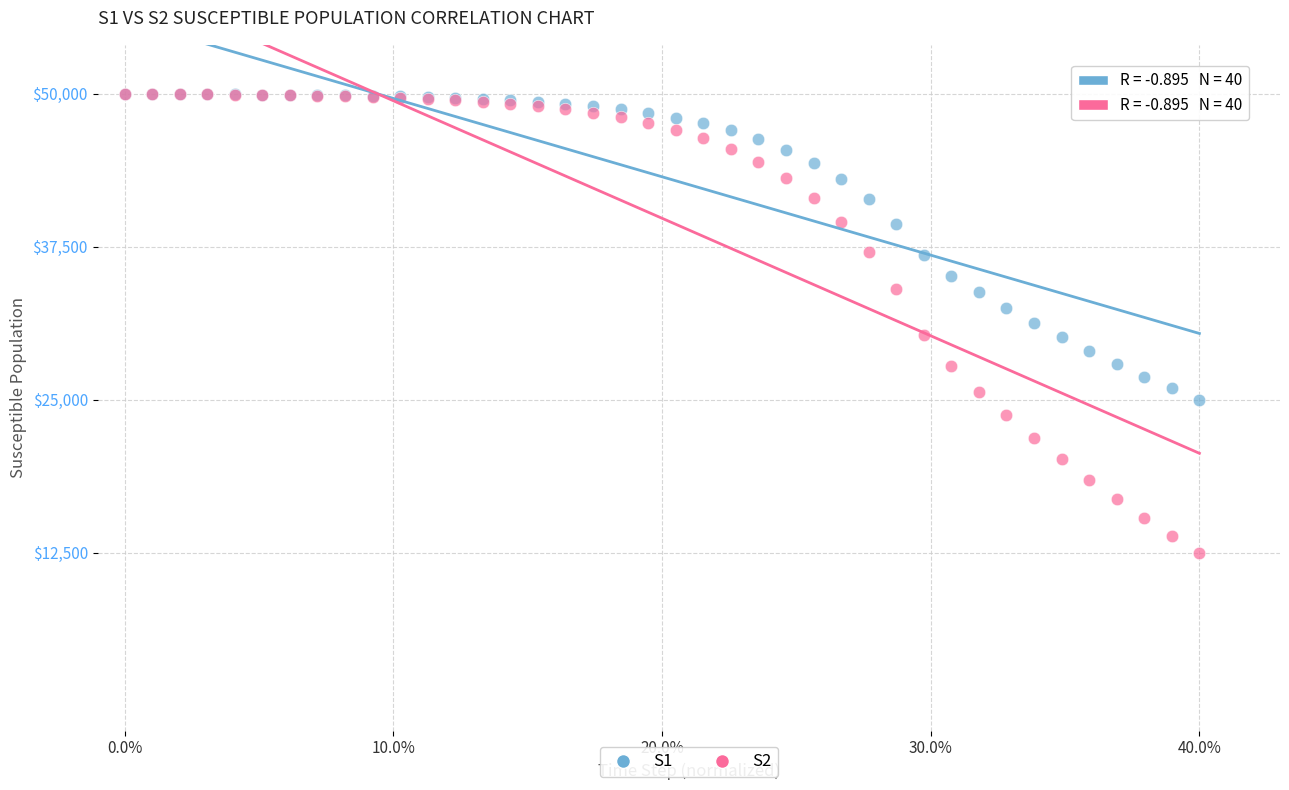

Which series reaches the minimum Y coordinate?

S2